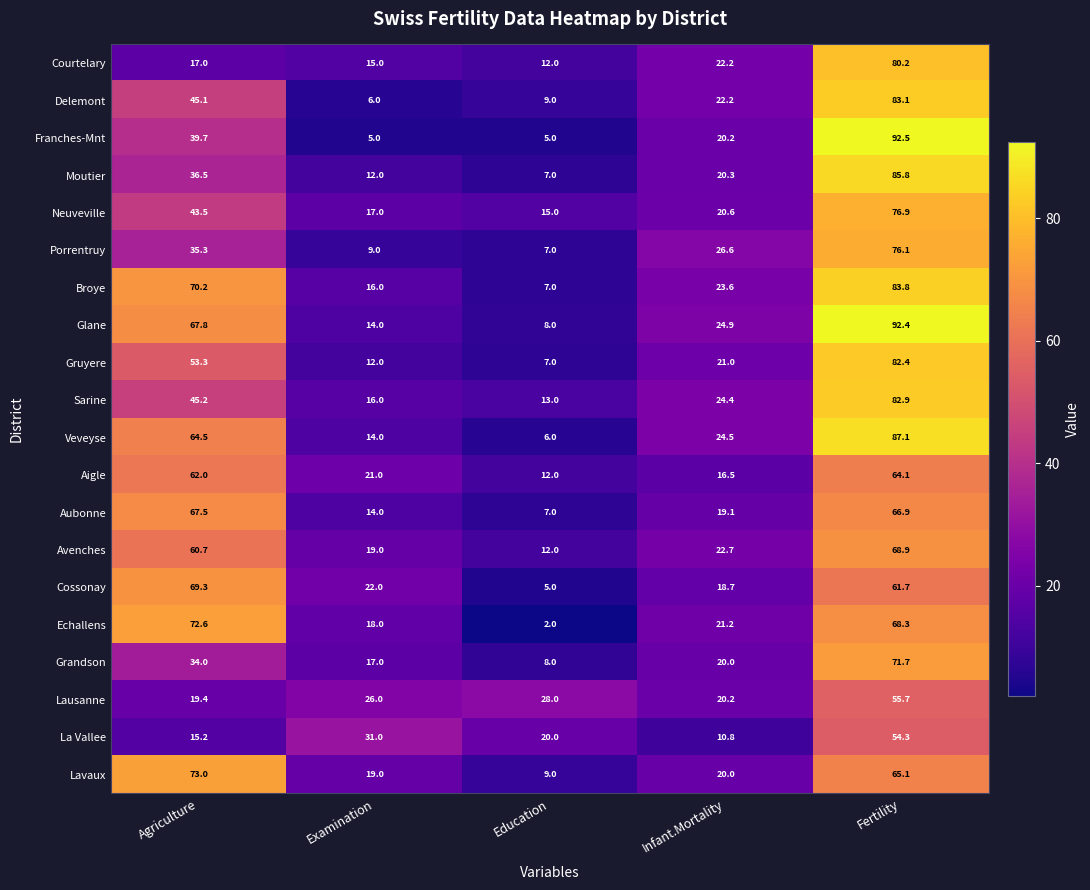

Between Education and Infant.Mortality, which series saw the biggest shift?

Porrentruy